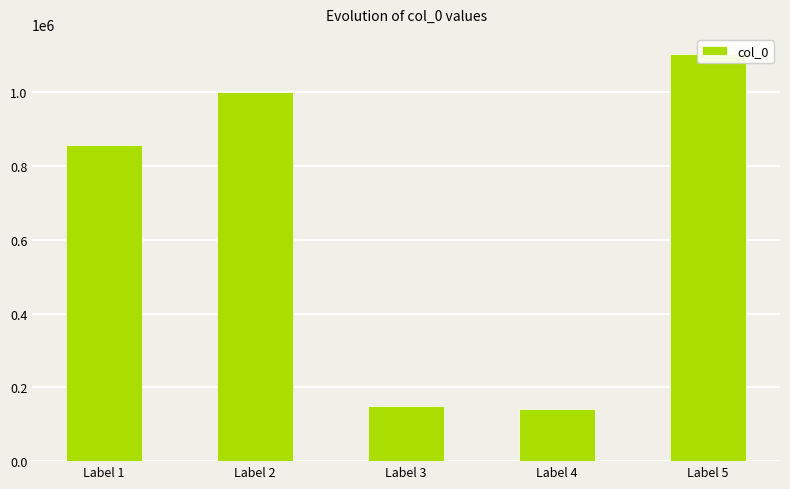

Are the bars grouped side by side (vs. stacked)?

No